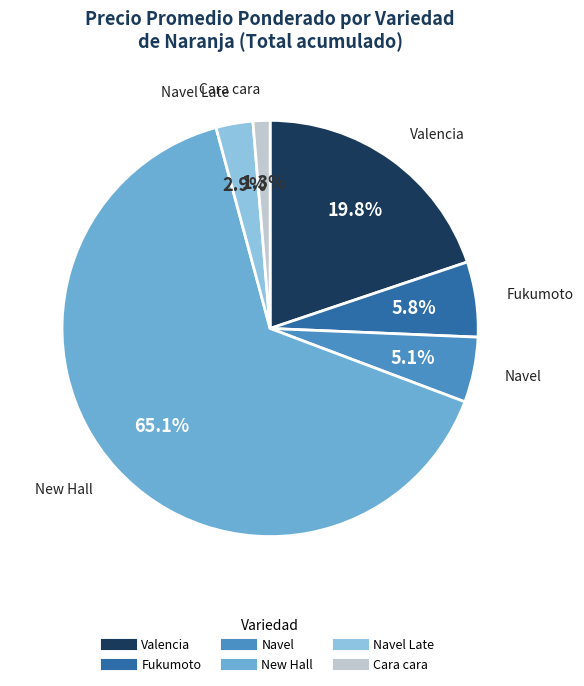

Is there any slice that represents more than half of the pie?

Yes